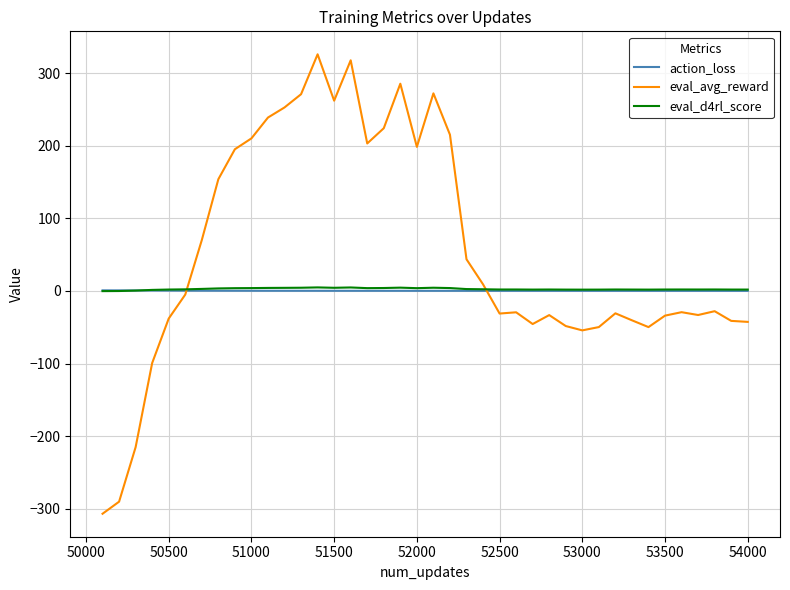

What is the maximum value shown in the chart?

325.8